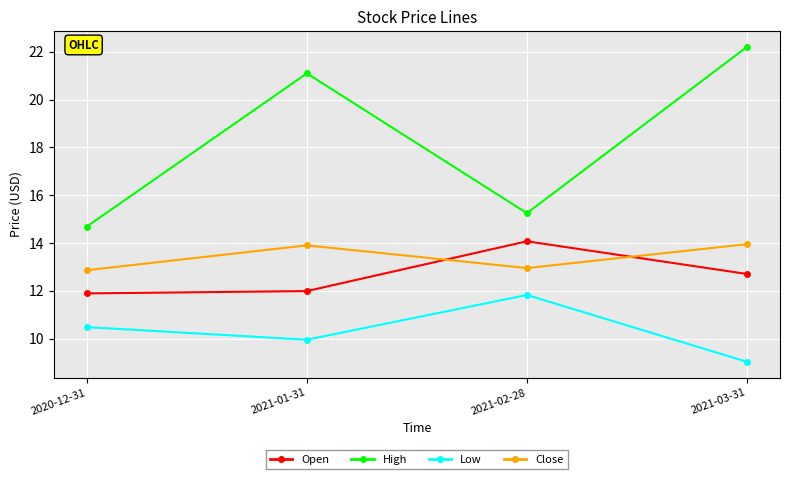

Which series has the widest spread of values?

High